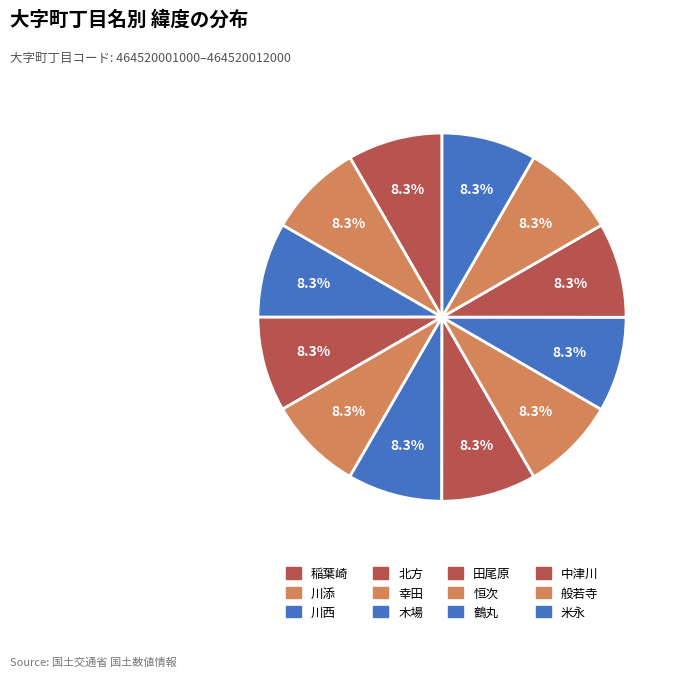

How many segments does this pie chart have?

12